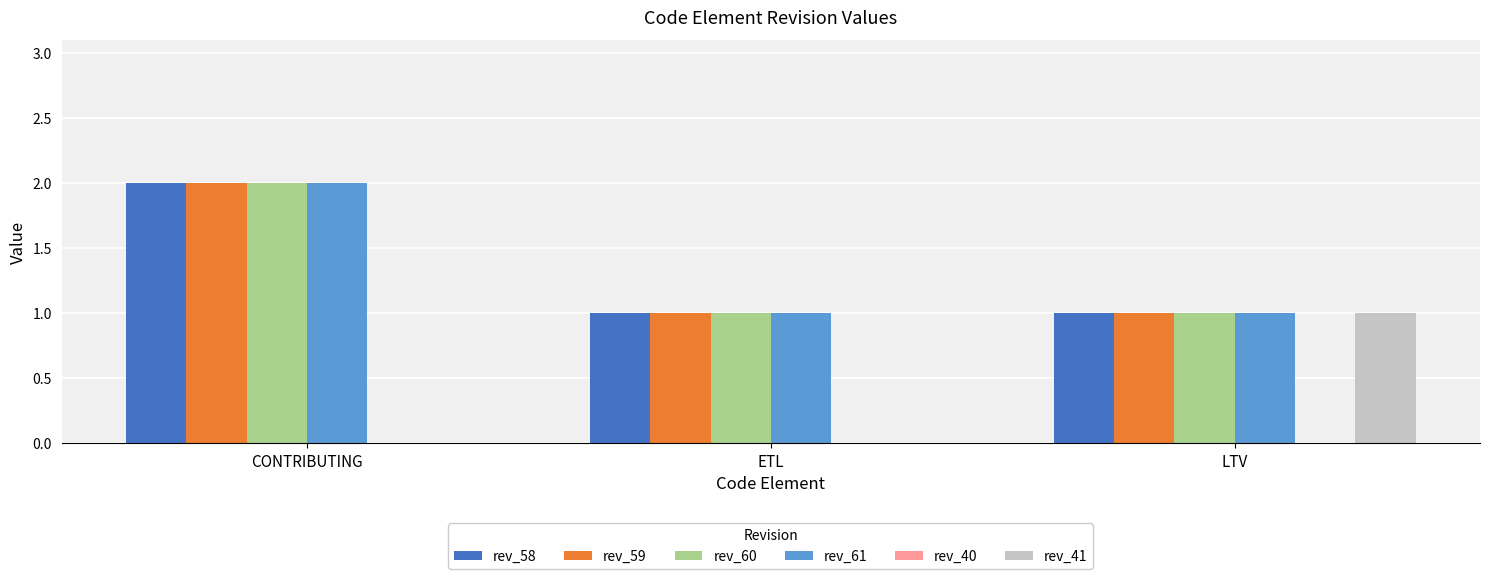

What is the sum of the rev_61 values at CONTRIBUTING and ETL?

3